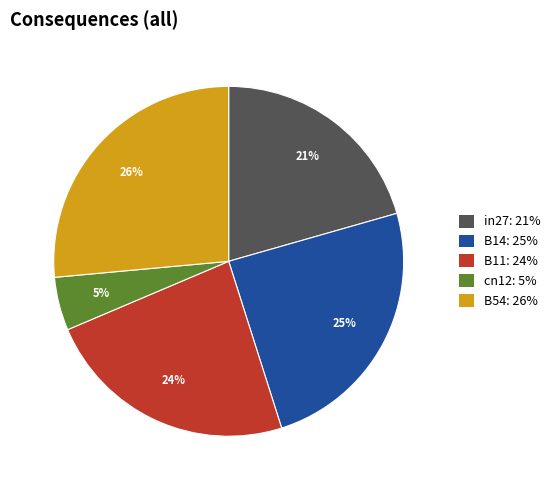

The in27 slice represents 21% of the pie. True or false?

True